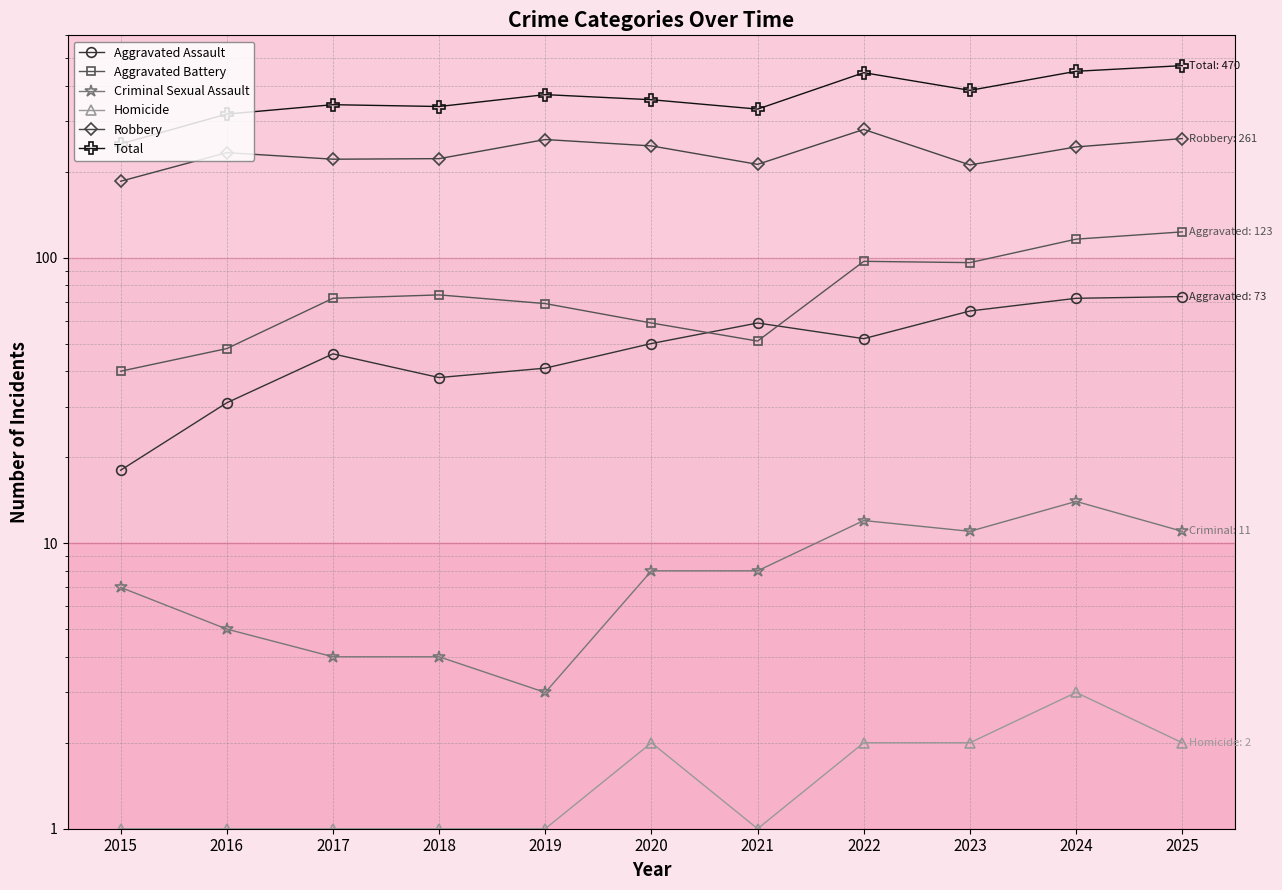

Reading right to left, transcribe all the data shown in this chart.

Aggravated Assault: 73	72	65	52	59	50	41	38	46	31	18
Aggravated Battery: 123	116	96	97	51	59	69	74	72	48	40
Criminal Sexual Assault: 11	14	11	12	8	8	3	4	4	5	7
Homicide: 2	3	2	2	1	2	1	1	1	1	1
Robbery: 261	244	211	281	212	246	259	222	221	233	185
Total: 470	449	385	444	331	357	372	338	343	318	250